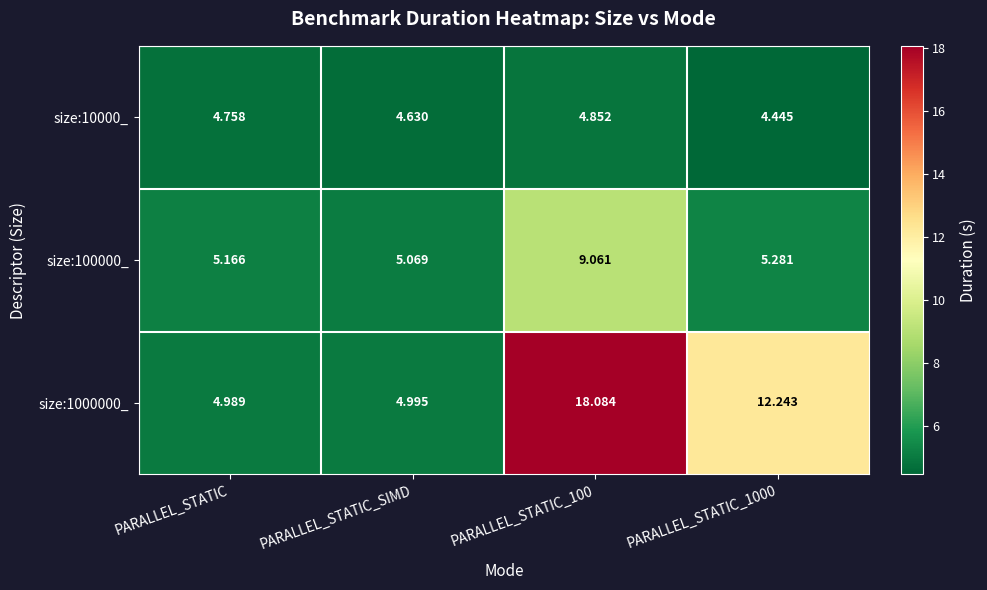

What is the difference between the highest and lowest values at PARALLEL_STATIC_100?

13.2